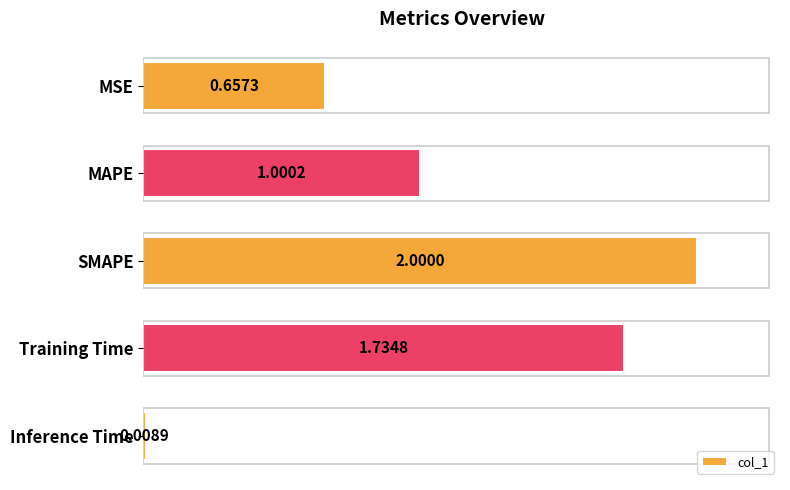

Which has a higher value, Training Time or MSE?

Training Time